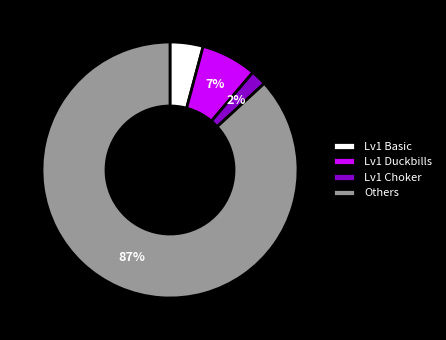

Count the number of slices in the pie.

4